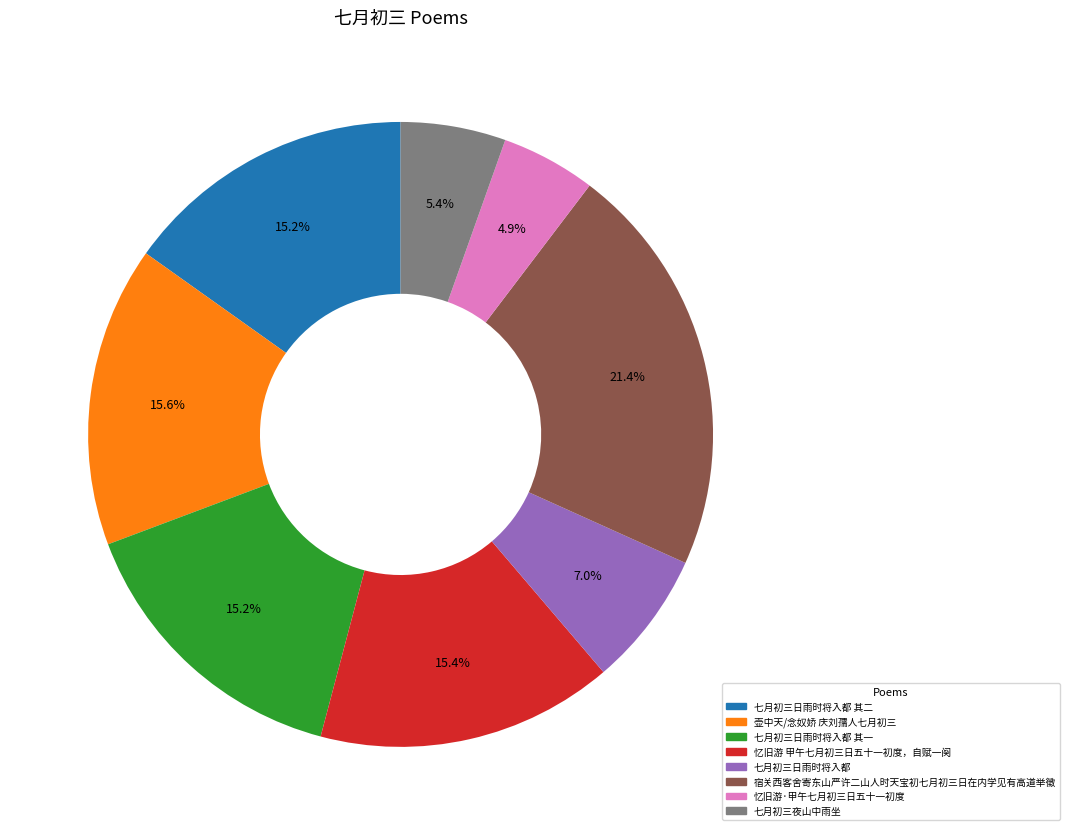

The 宿关西客舍寄东山严许二山人时天宝初七月初三日在内学见有高道举徵 slice represents 21% of the pie. True or false?

True